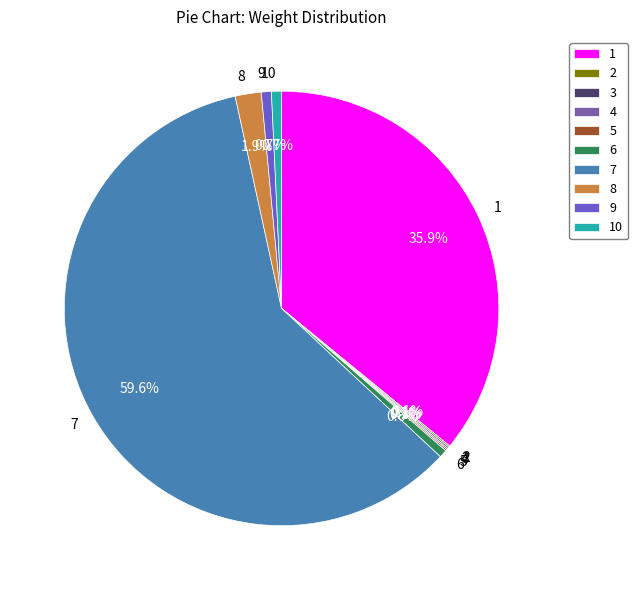

Which category has the biggest portion of the pie?

7